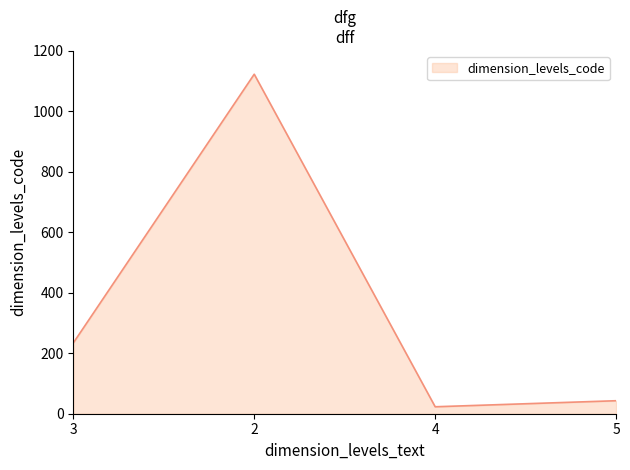

What is the difference between the maximum and minimum values?

1100